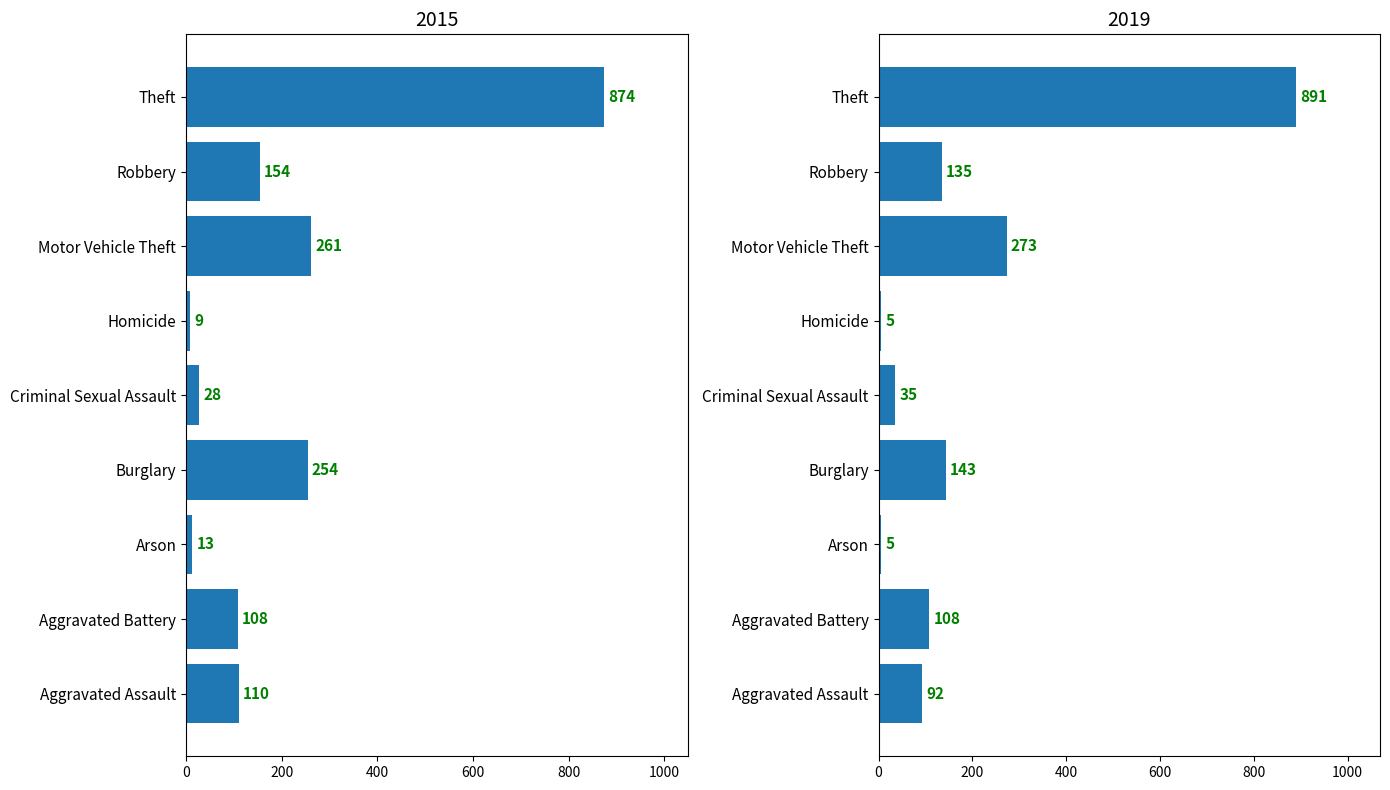

What is the minimum value for 2019?

5